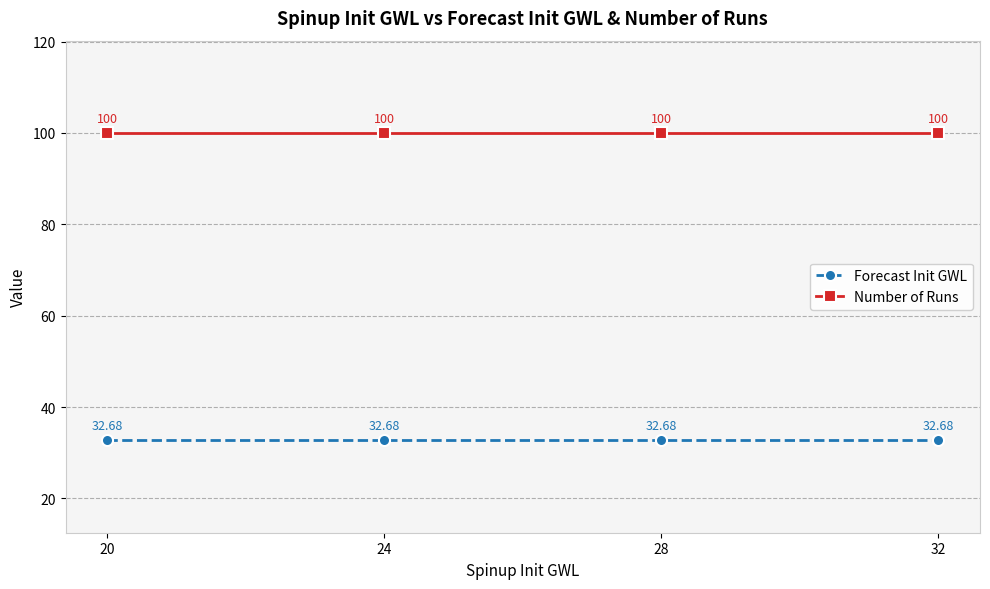

True or false: Number of Runs and Forecast Init GWL intersect in this chart.

False